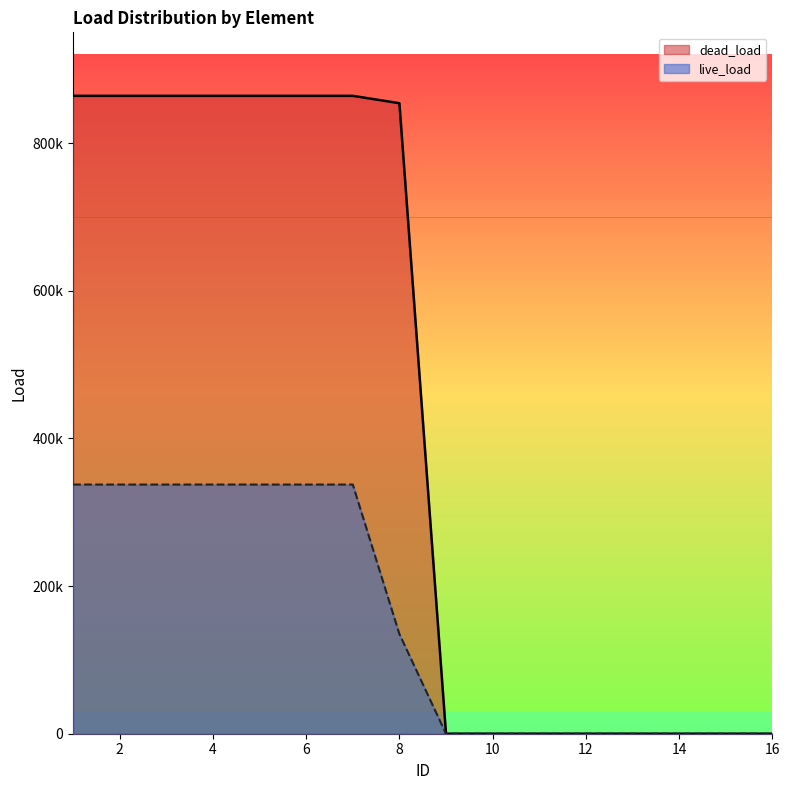

What value does the dead_load series have at 3, to the nearest 100?

864000